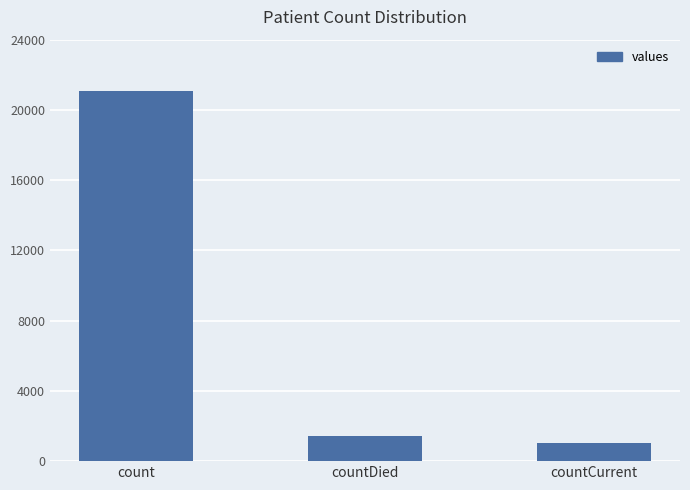

Which category has the highest value across all series?

count